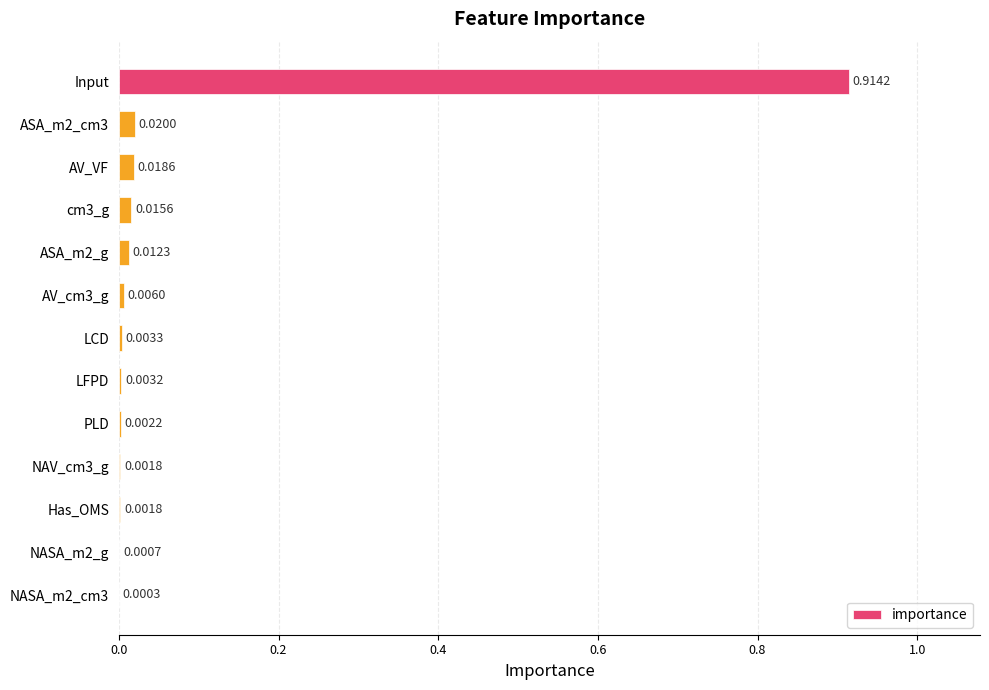

Between LFPD and AV_VF, which is larger?

AV_VF